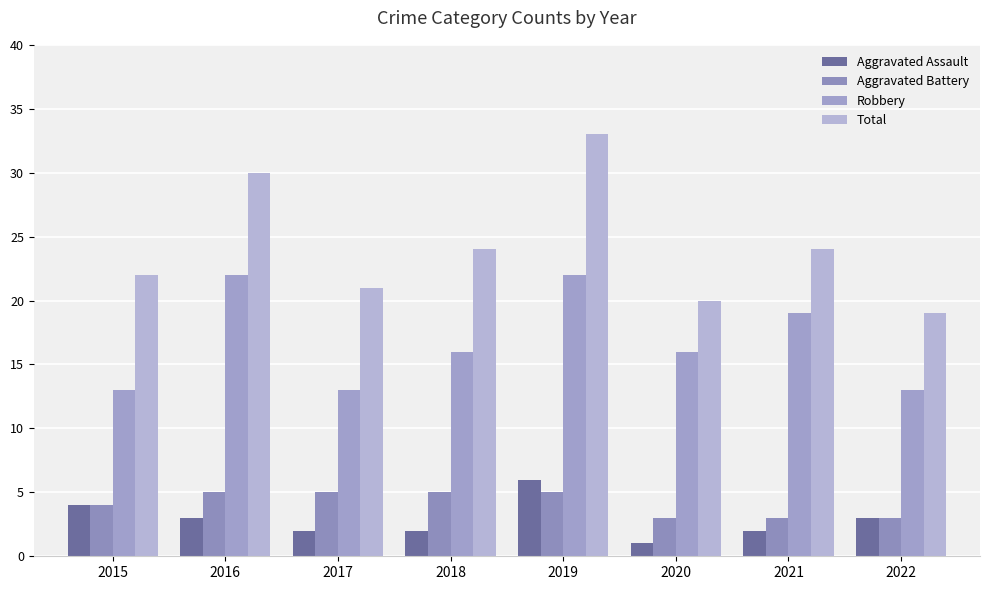

What is the value of the Aggravated Assault bar at the 7th from the left?

2